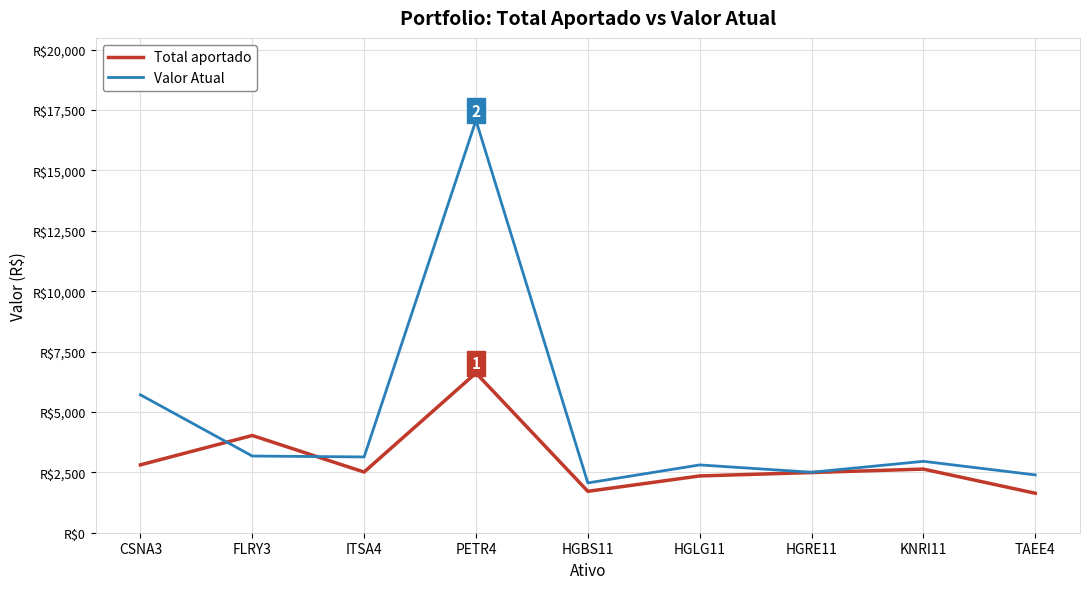

What are all the series names shown in the legend?

Total aportado, Valor Atual